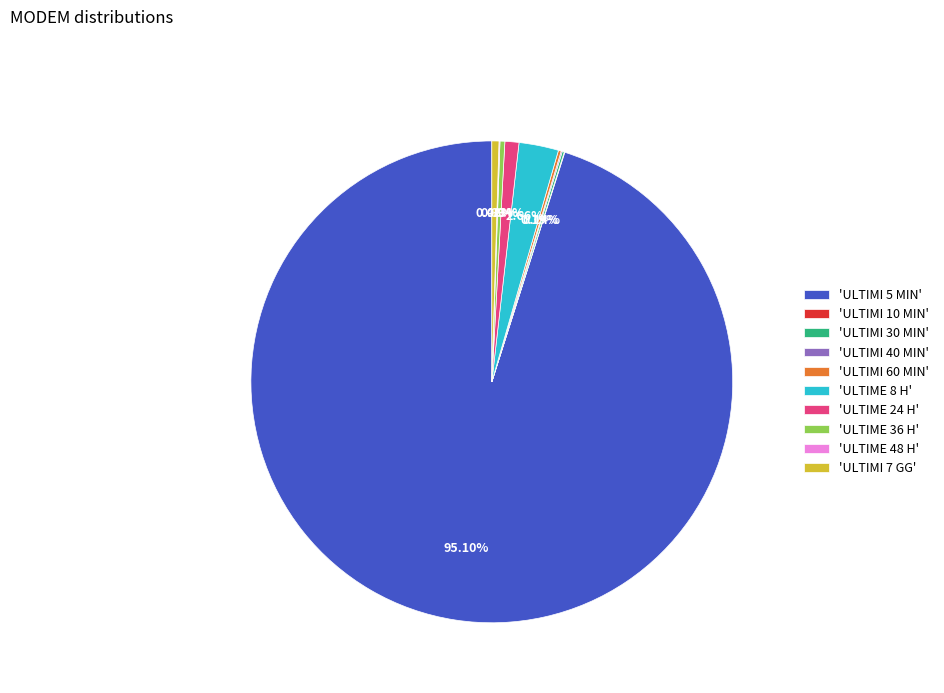

Do 'ULTIME 24 H' and 'ULTIME 8 H' together represent more than half of the pie?

No